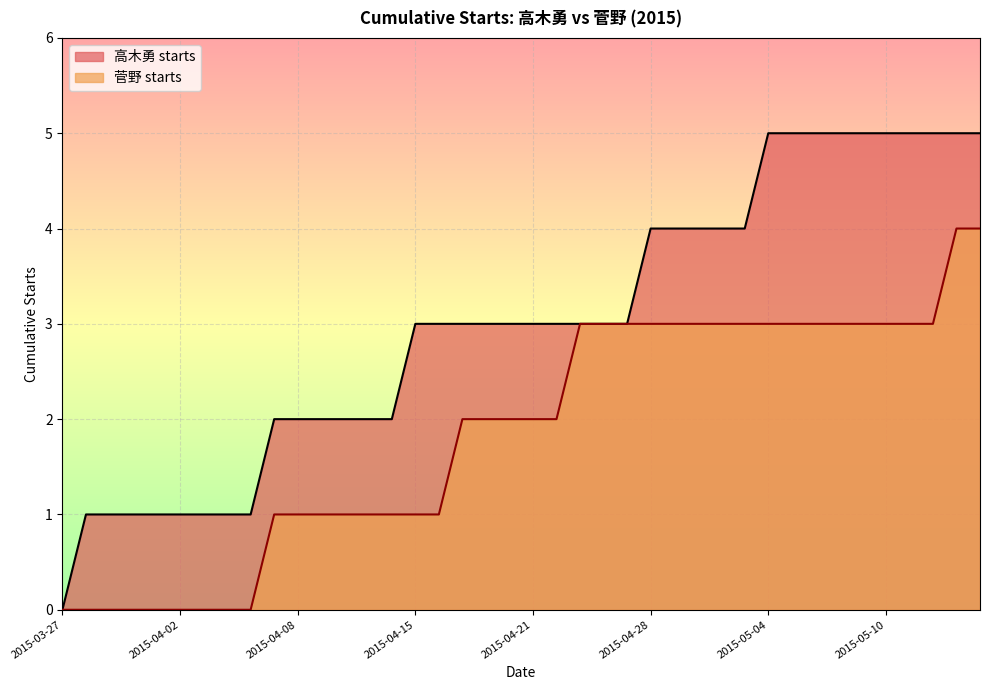

What is the sum of all 菅野 starts values?

74